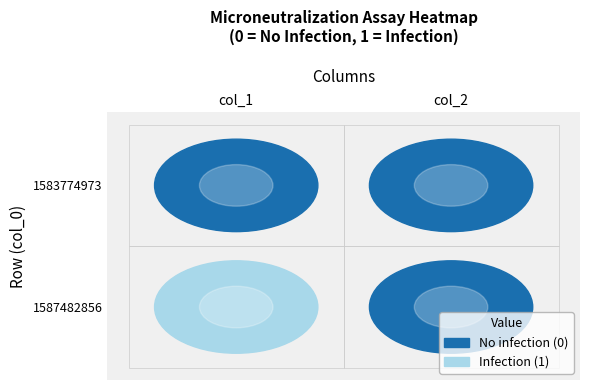

List the series in order of their overall mean, lowest first.

1583774973, 1587482856